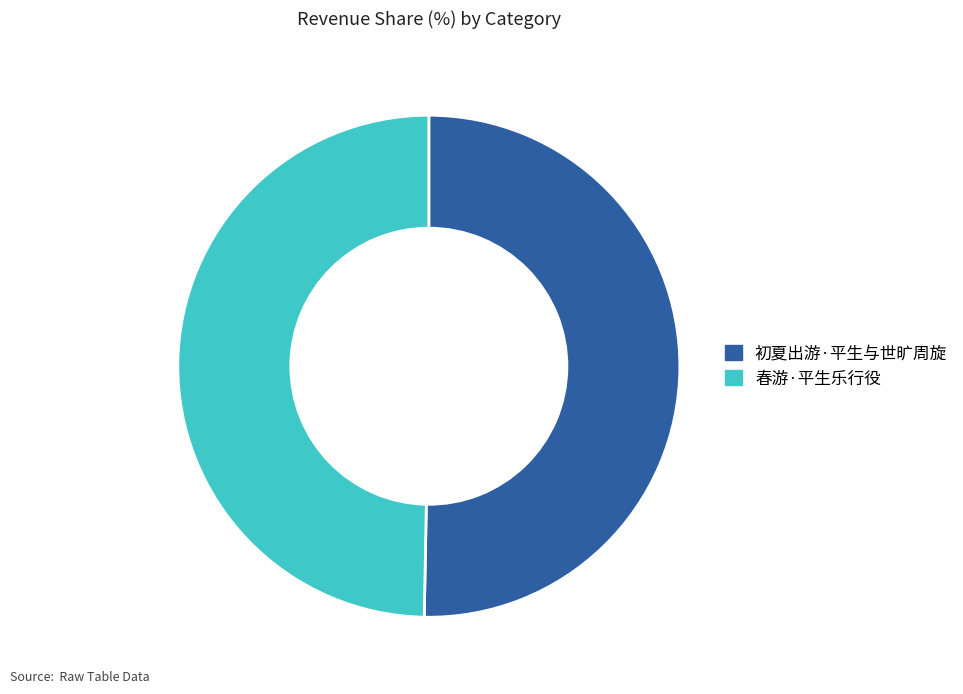

Is it true that 春游·平生乐行役 is 50% of the pie?

True